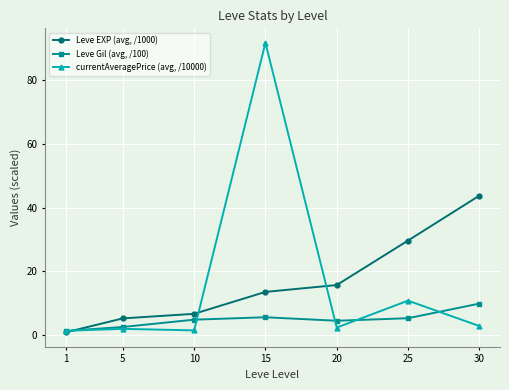

Is it true that Leve Gil (avg, /100) equals 4.8 at 10?

True